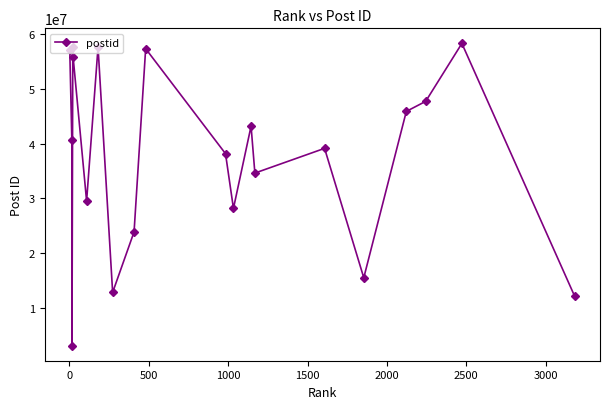

What is the difference between the maximum and minimum values?

55231307